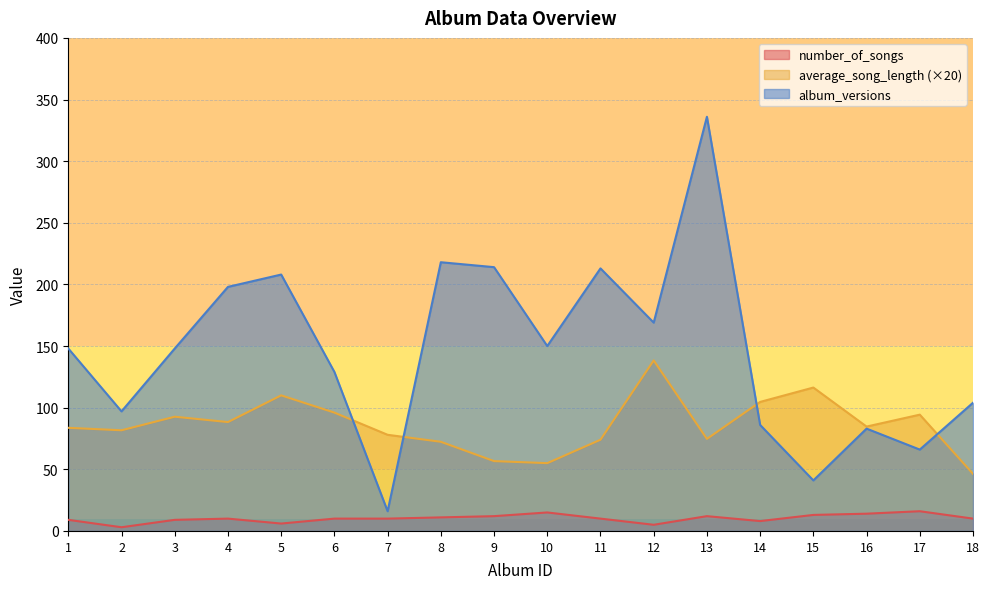

Is the value of average_song_length at 1 greater than the value of album_versions at 16?

Yes